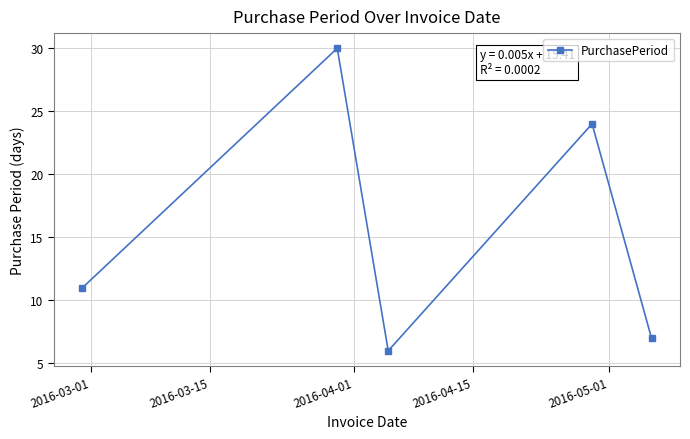

What is the smallest value displayed?

6